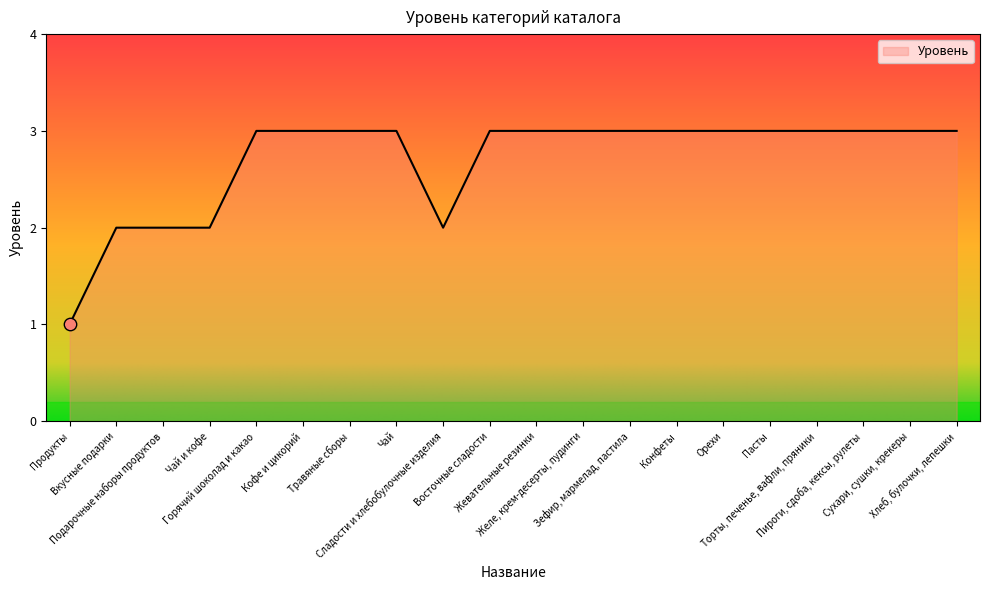

Approximately how many times larger is the value at Хлеб, булочки, лепешки compared to Пасты?

1.0